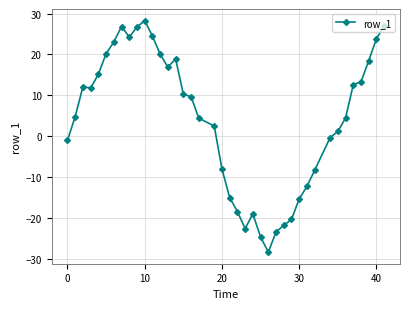

How many series are shown in this chart?

1